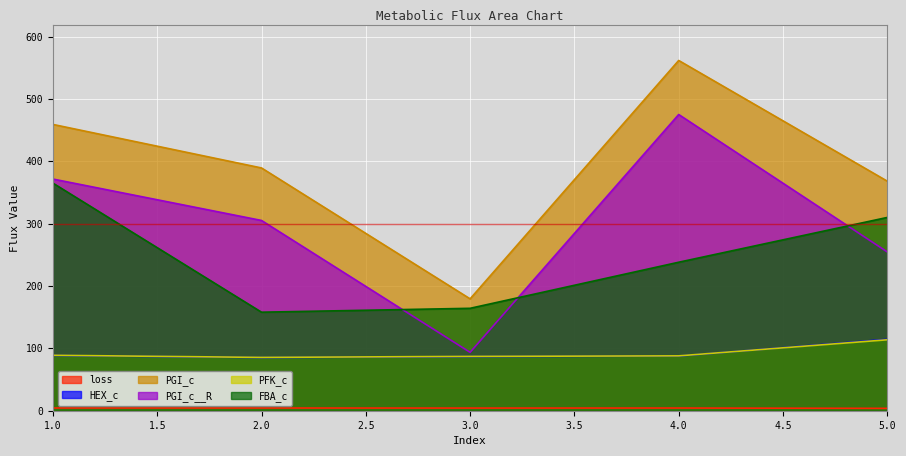

True or false: PGI_c and HEX_c cross at least once.

False